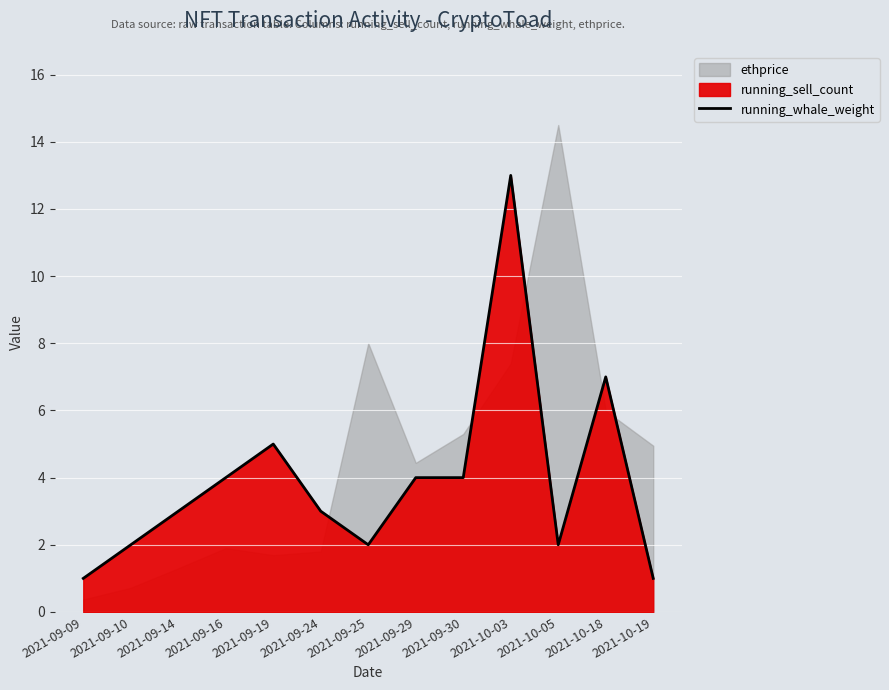

At which label does the data first exceed 3?

2021-09-16